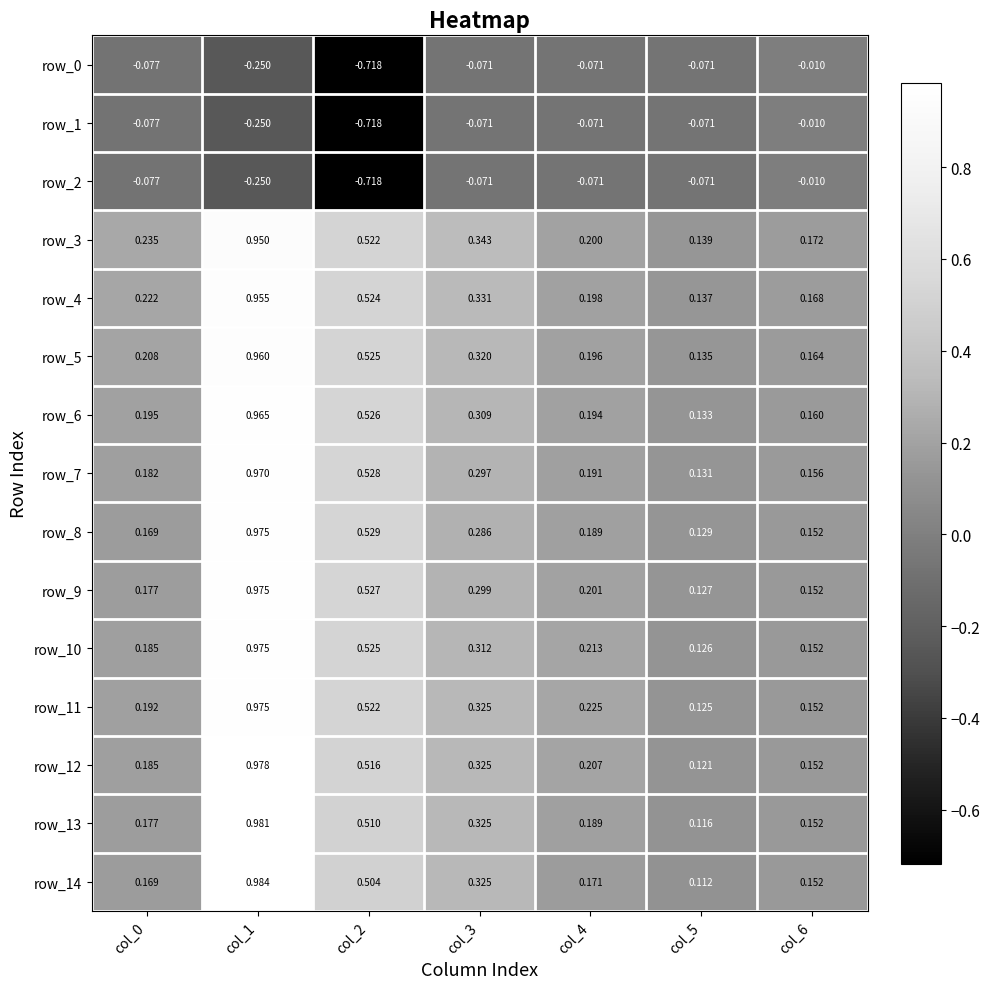

Is the value of row_8 at col_4 greater than the value of row_2 at col_3?

Yes